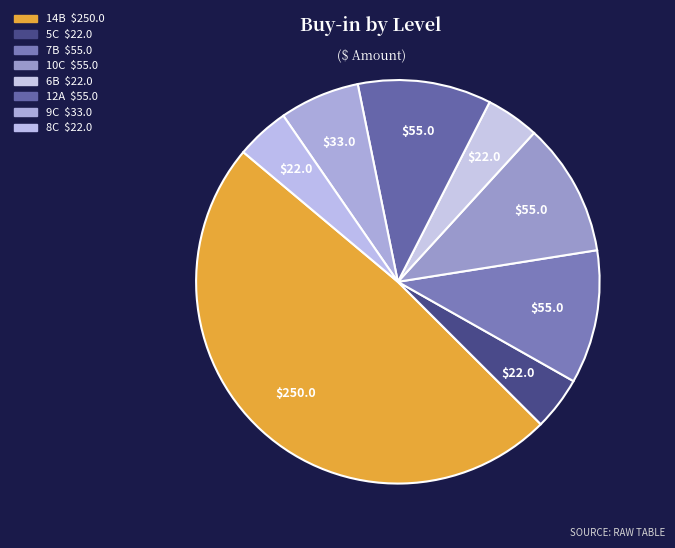

How many slices are in this pie chart?

8